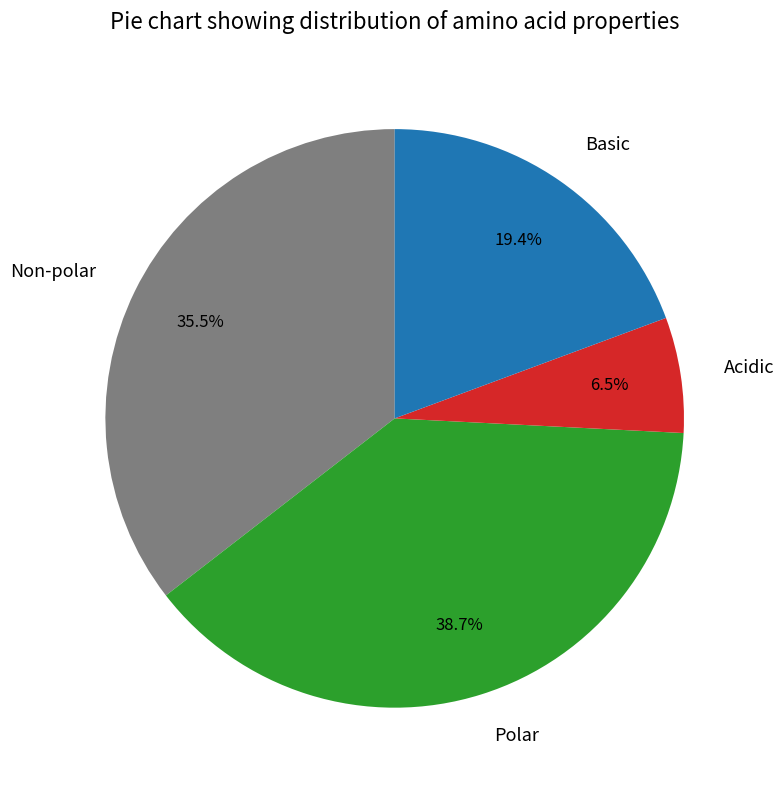

Between Non-polar and Acidic, which is larger?

Non-polar